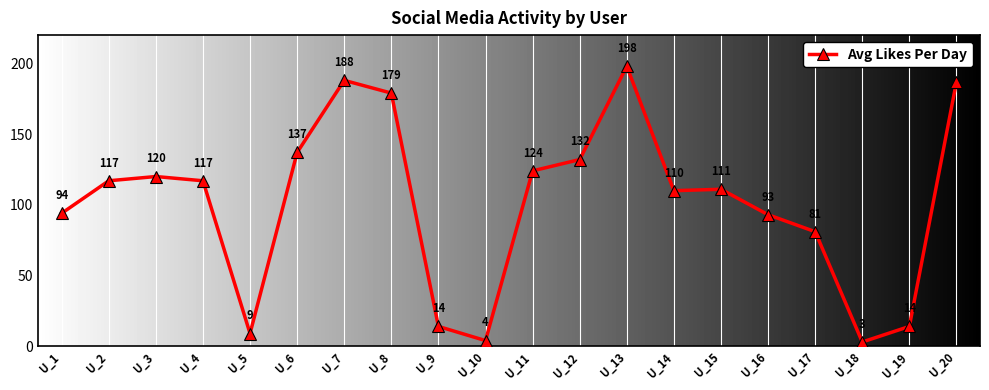

How many lines are shown in the chart?

1